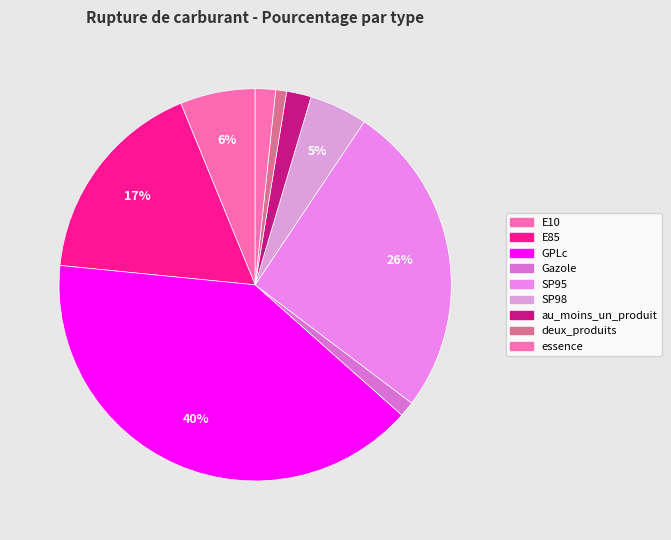

To the nearest percent, what is the difference between the largest and smallest slice percentages?

39%